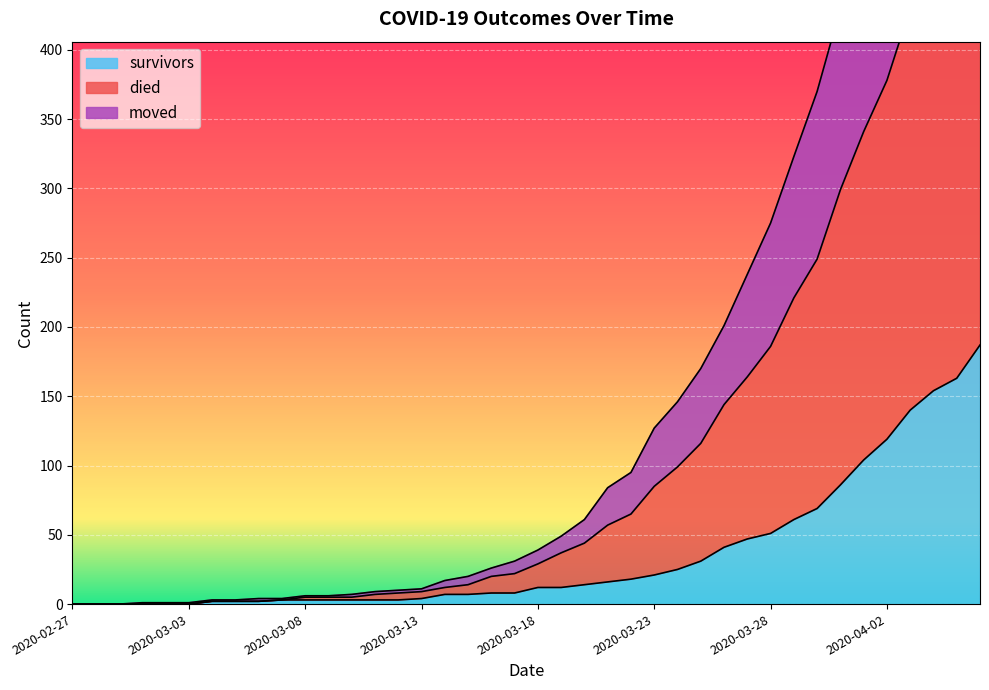

How many values in survivors are above zero?

34